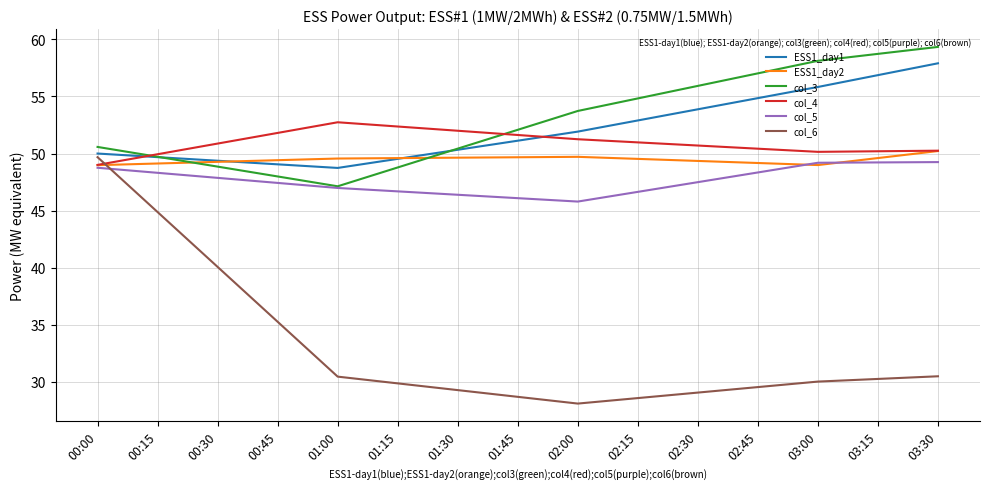

What is the spread (max minus min) of values at 02:00?

25.6